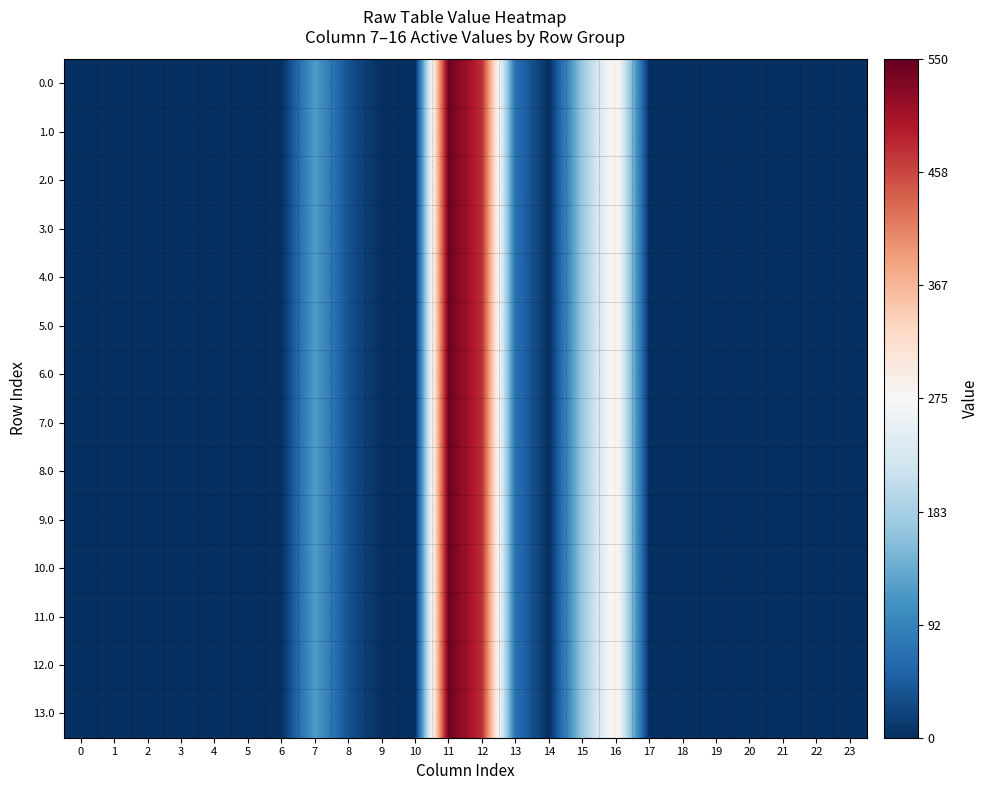

How many series are shown in this chart?

14